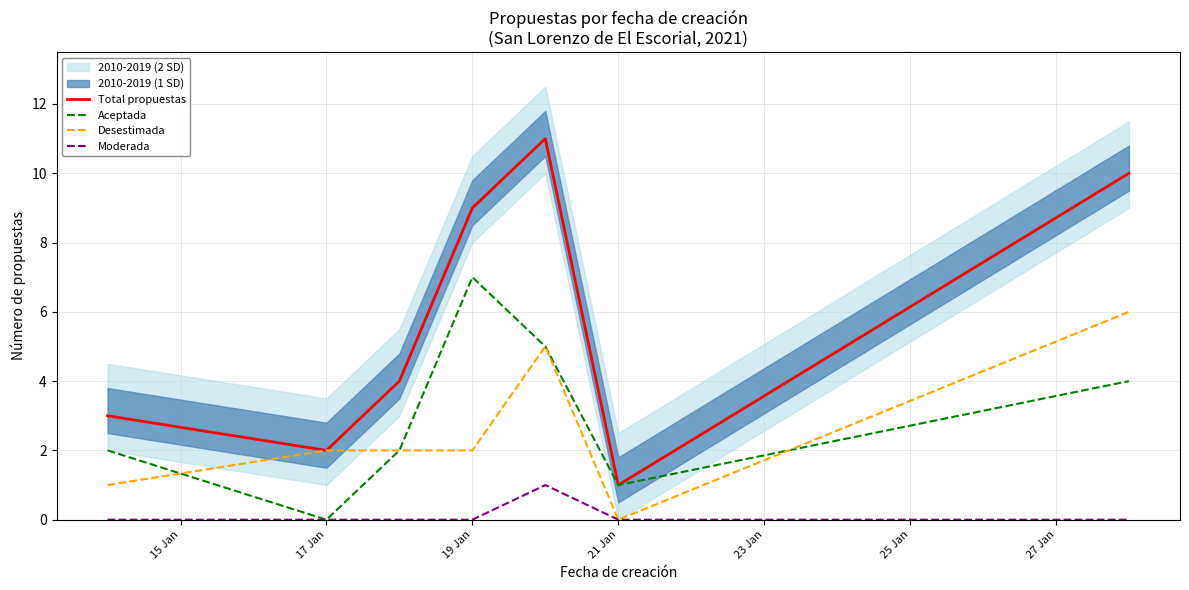

At which category does Aceptada reach its first local valley?

17 Jan